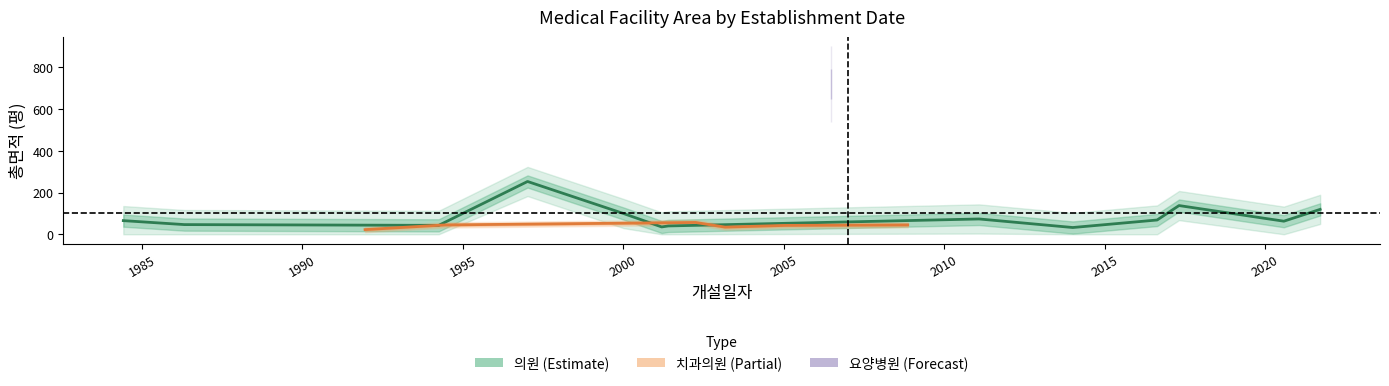

At which category does the chart reach its minimum across all series?

1991-12-16